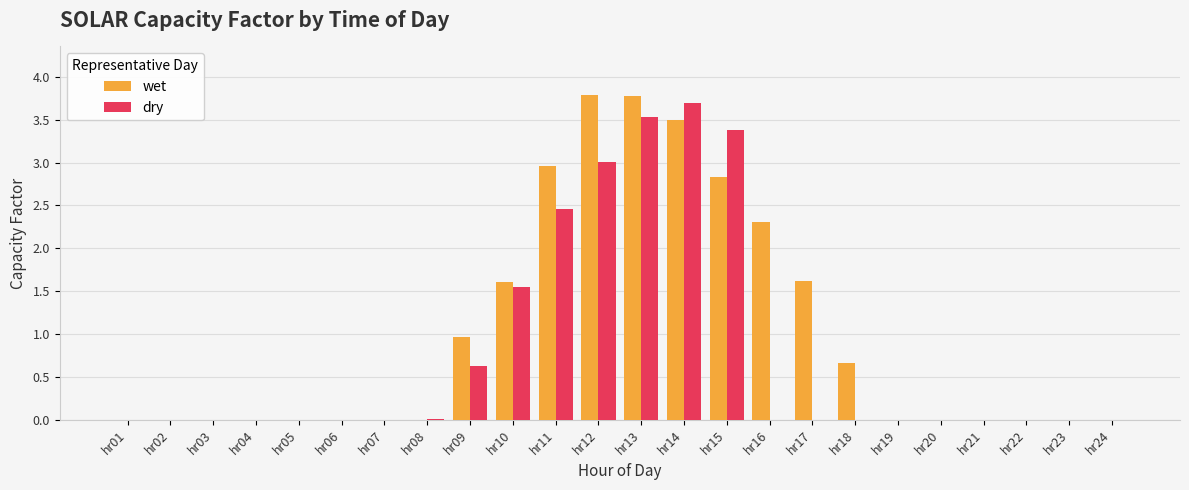

What is the greatest value displayed?

3.8